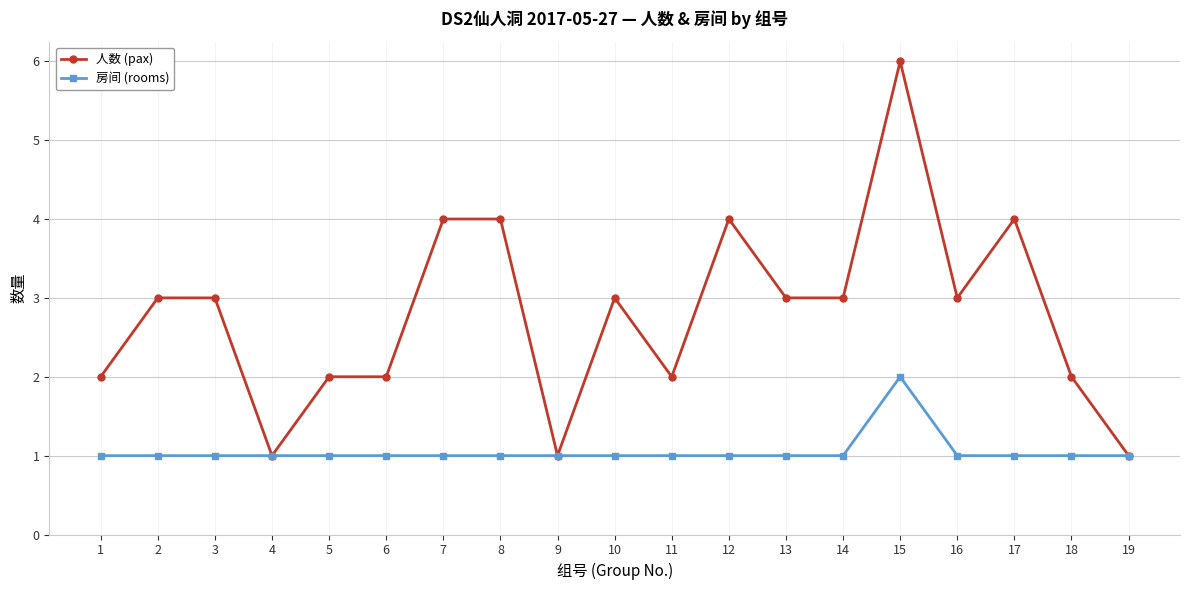

How many series are shown in this chart?

2